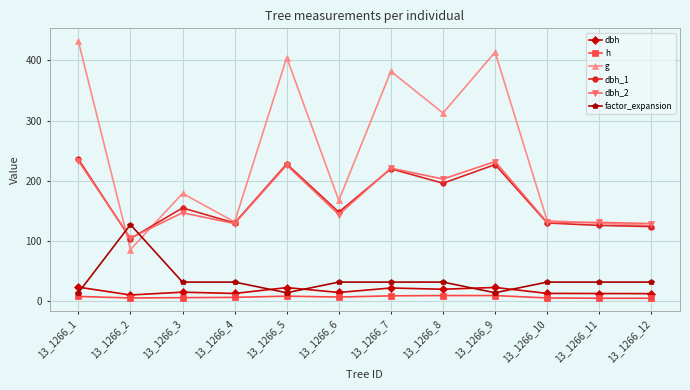

Is it true that dbh equals 15.1 at 13_1266_3?

True